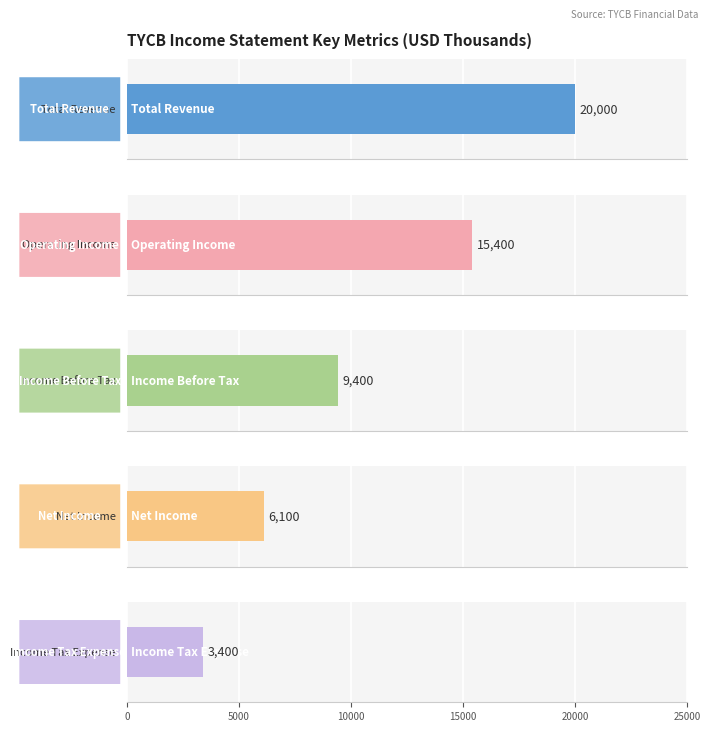

The value of Net Income at 2012 is 2024. True or false?

False